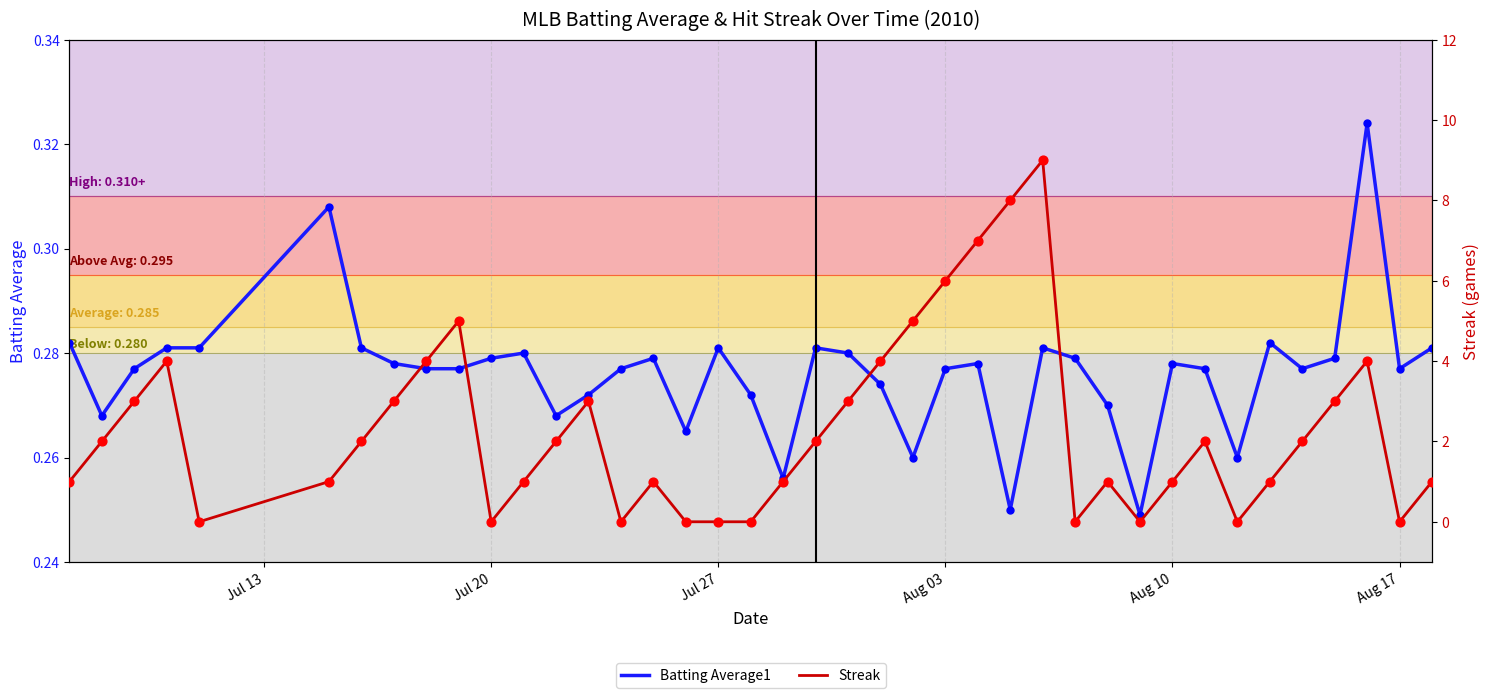

Which series has the widest spread of Y values?

Streak